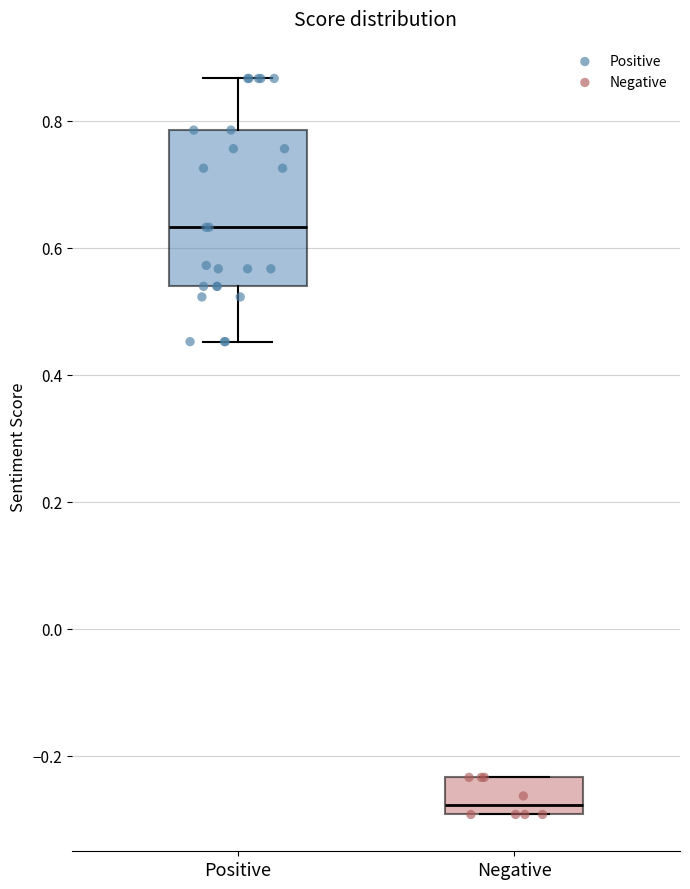

Which box has the highest median line?

Positive